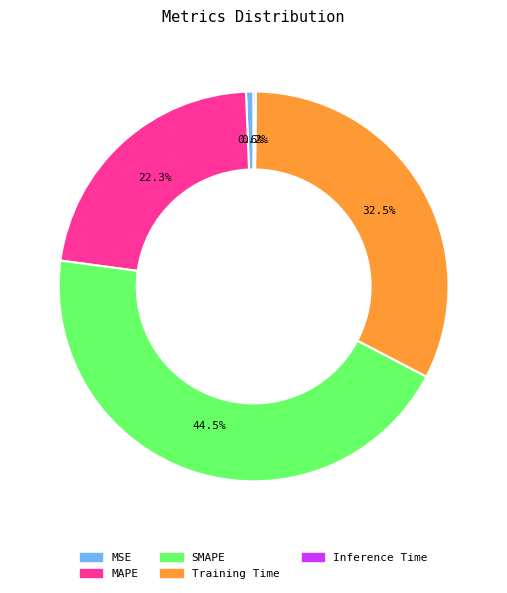

Which has a higher value, MSE or MAPE?

MAPE